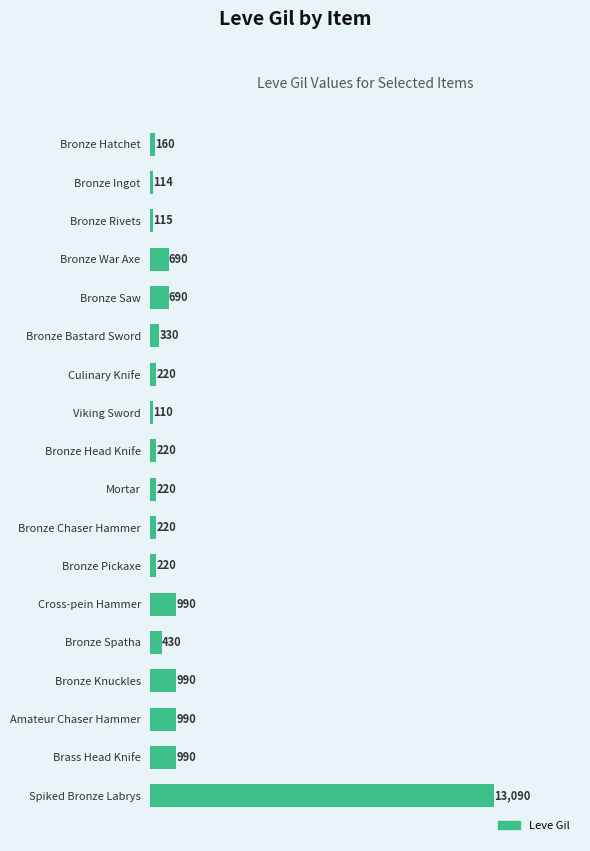

Read the value at Bronze Head Knife, to the nearest 10.

220